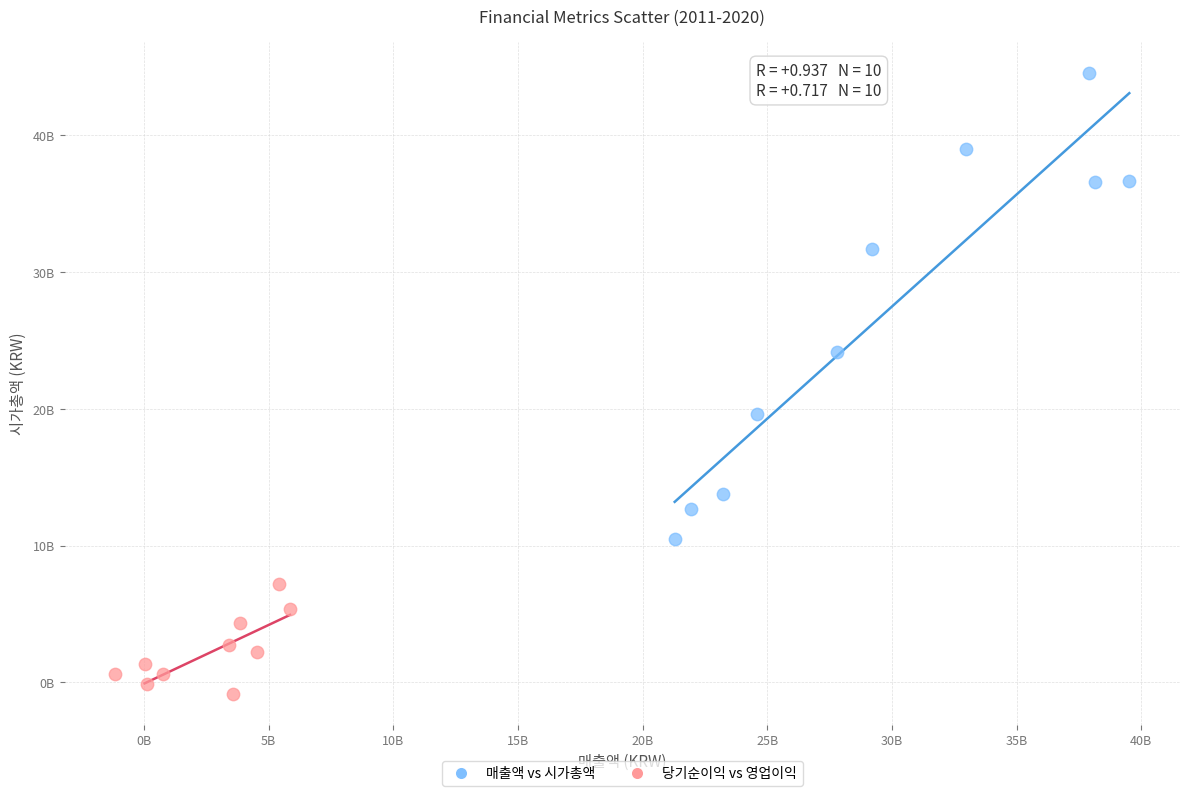

Which series has the largest Y range (max minus min)?

매출액 vs 시가총액